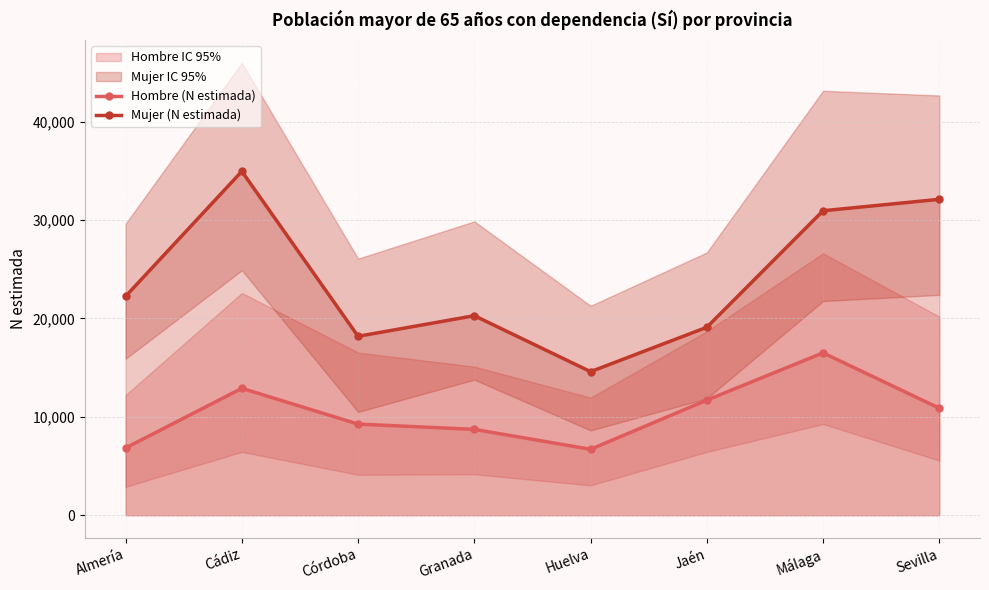

Reading right to left, list all the values displayed in this chart.

Hombre (N estimada): 10880	16508	11703	6705	8731	9267	12902	6839
Mujer (N estimada): 32112	30951	19108	14595	20284	18190	34957	22253